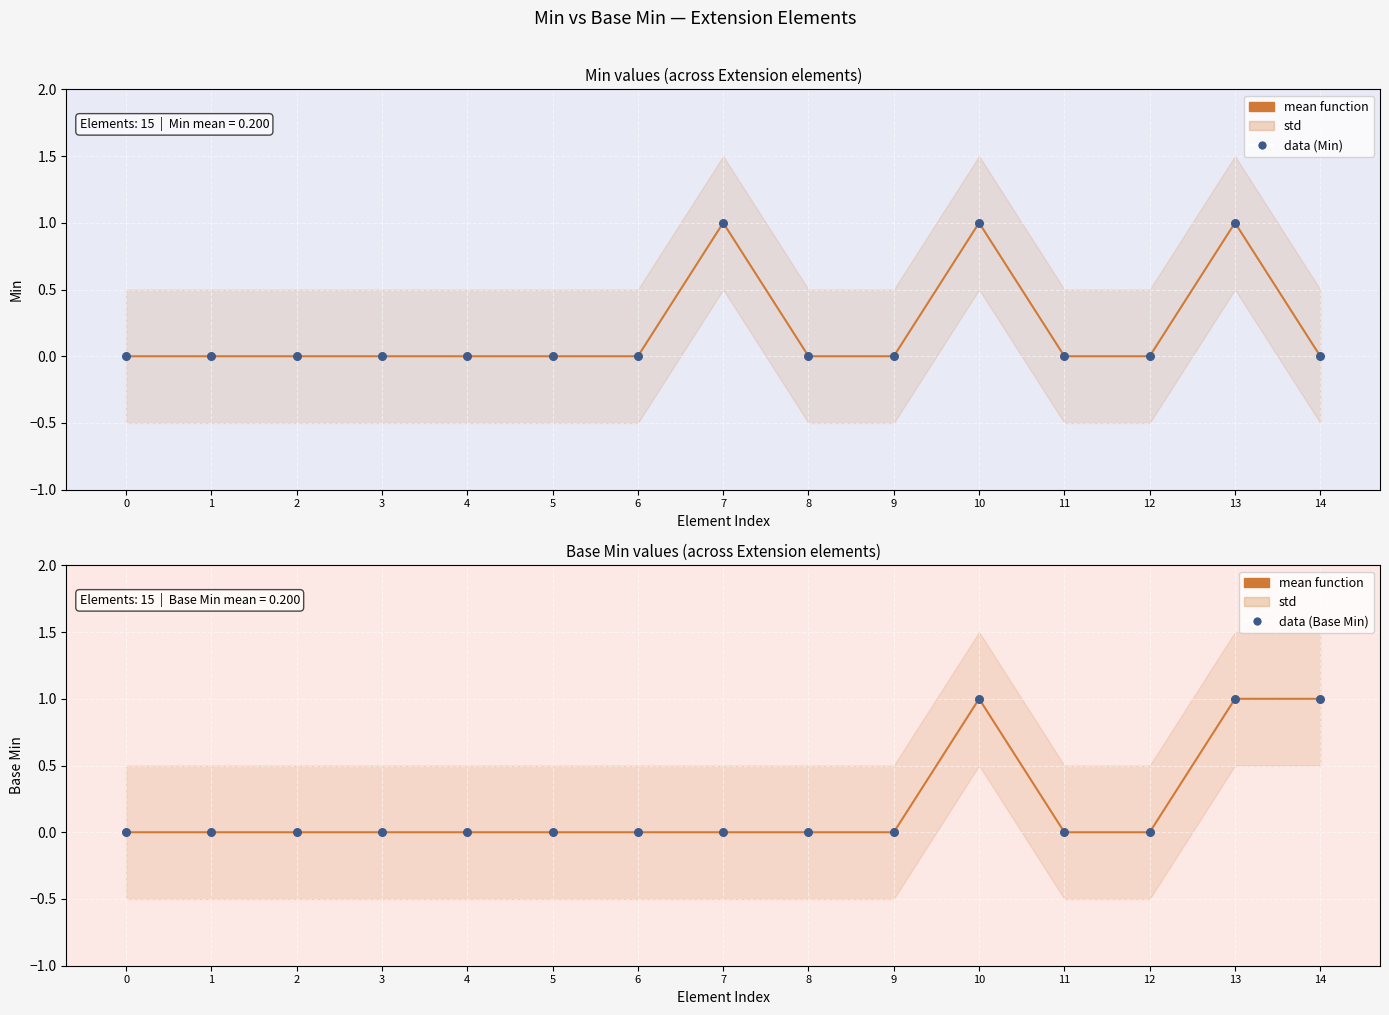

At which category is the sum across all series the highest?

10